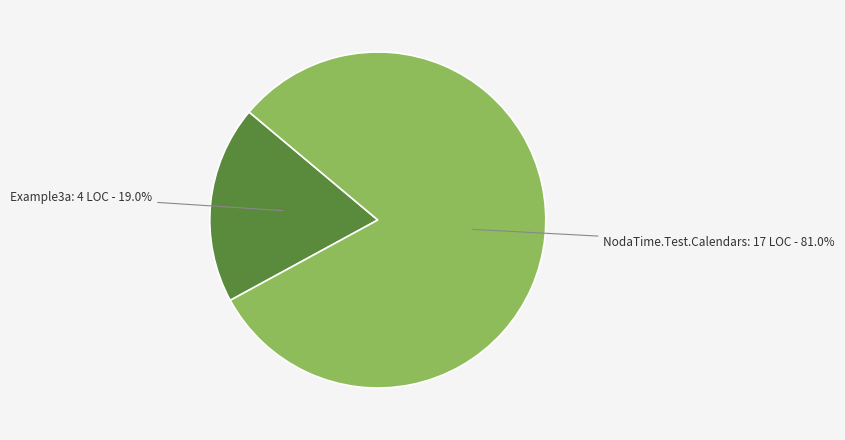

What is the majority slice?

NodaTime.Test.Calendars